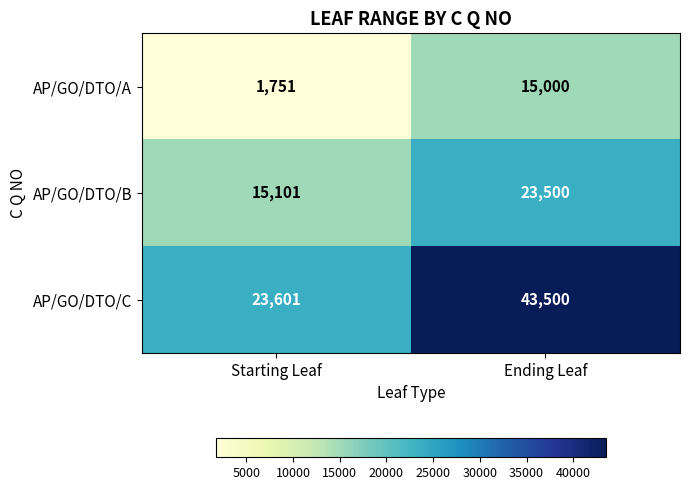

What is the sum of all AP/GO/DTO/A values?

16751